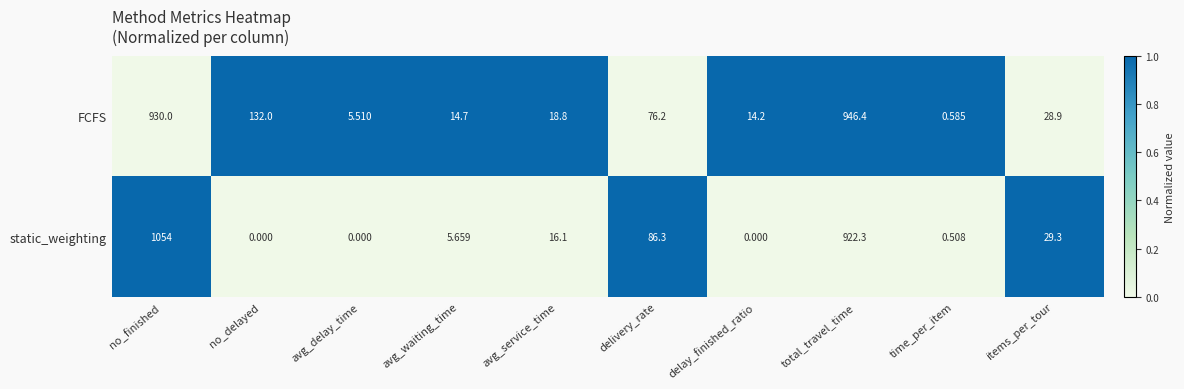

Where is static_weighting nearest to the value 527?

total_travel_time